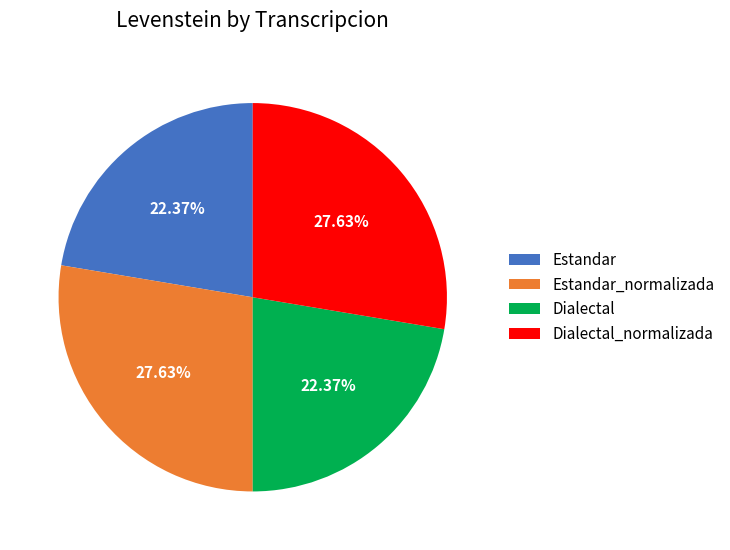

To the nearest percent, what portion does Dialectal_normalizada represent?

28%